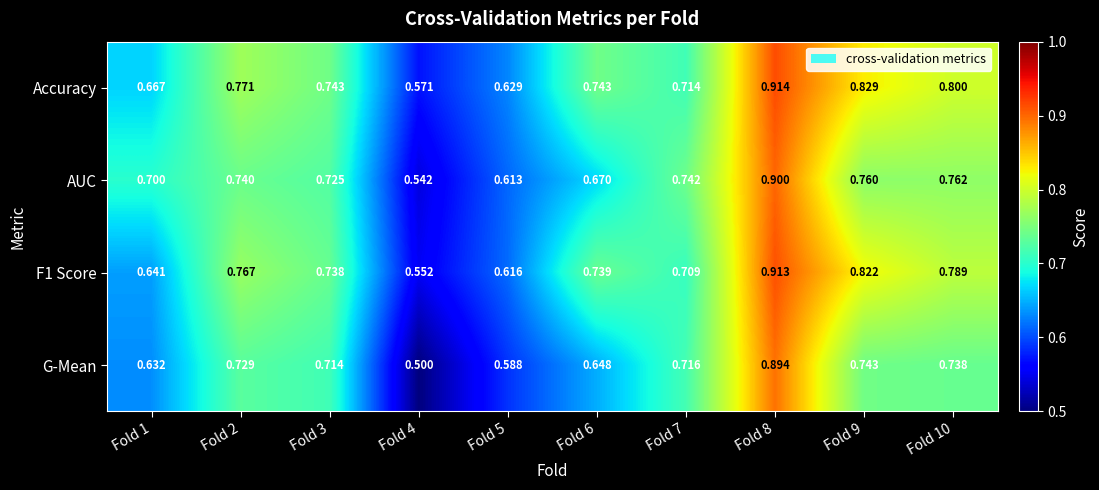

Between Fold 9 and Fold 10, which series saw the biggest shift?

F1 Score